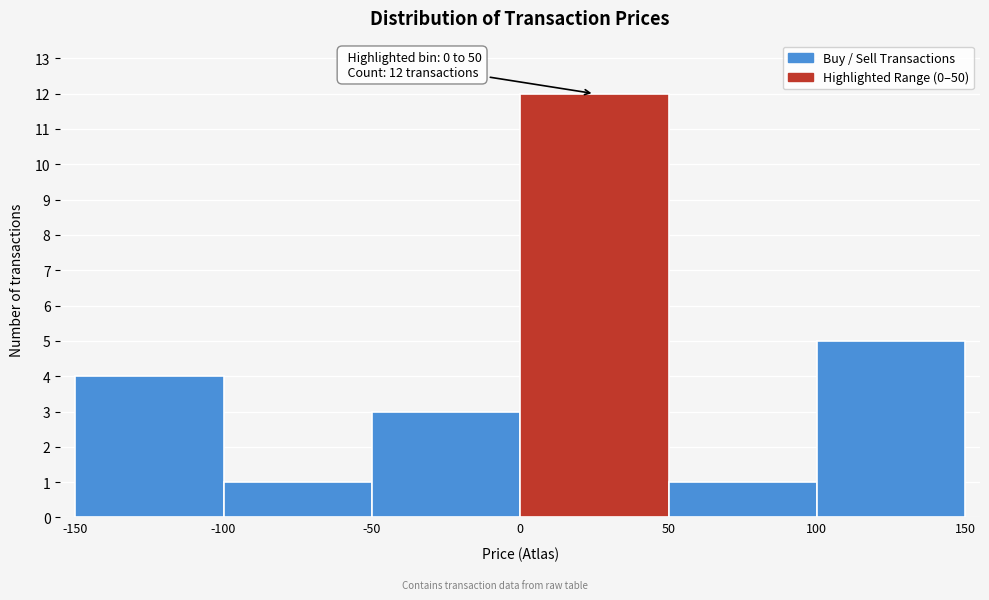

Over which range of the x-axis is the bar tallest?

0 to 50